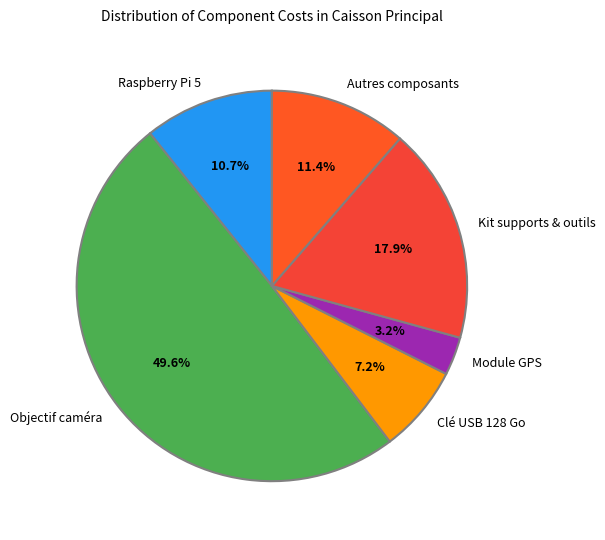

What percentage is the Module GPS slice, to the nearest percent?

3%